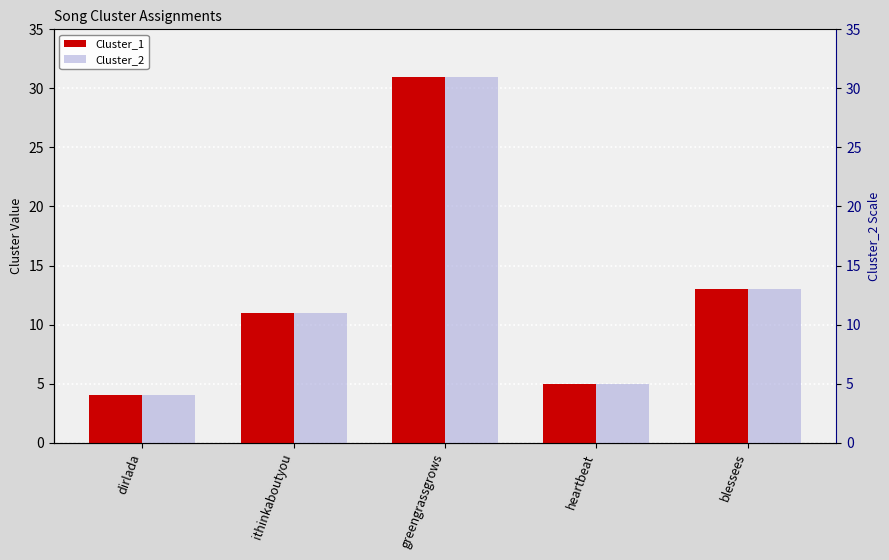

Is the value of Cluster_2 at dirlada greater than the value of Cluster_1 at dirlada?

No